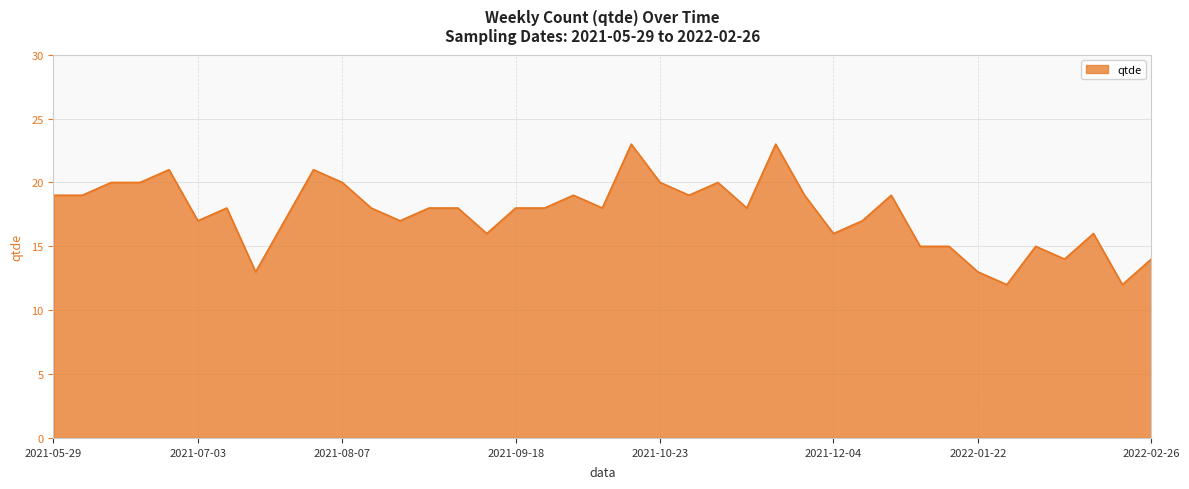

What is the smallest value displayed?

12